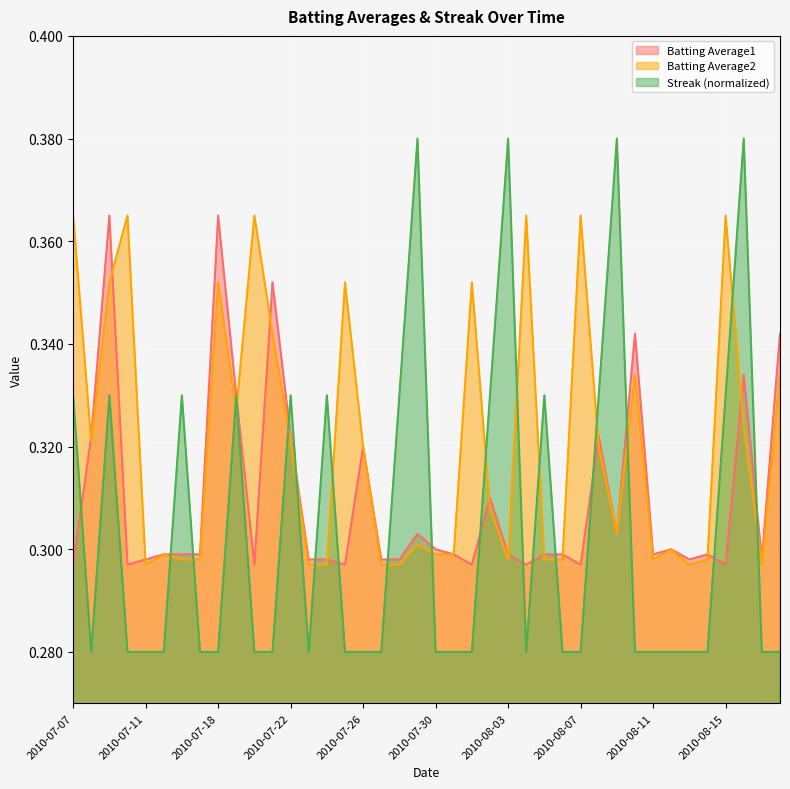

Is it true that Batting Average1 equals 0.1 at 2010-08-13?

False